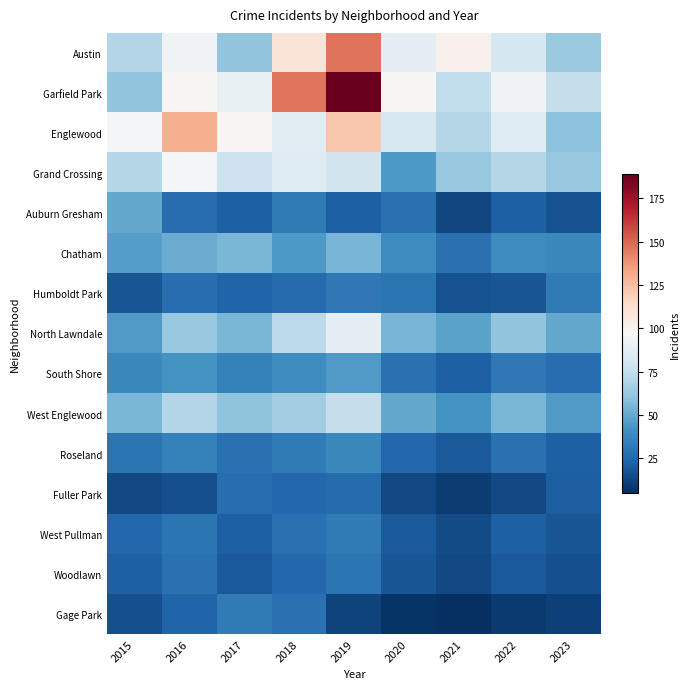

Reading right to left, list all the values displayed in this chart.

Austin: 2023=63	2022=81	2021=101	2020=88	2019=147	2018=109	2017=61	2016=94	2015=70
Garfield Park: 2023=75	2022=94	2021=74	2020=98	2019=189	2018=146	2017=90	2016=98	2015=61
Englewood: 2023=59	2022=85	2021=71	2020=82	2019=122	2018=87	2017=99	2016=130	2015=95
Grand Crossing: 2023=62	2022=71	2021=62	2020=44	2019=80	2018=85	2017=78	2016=96	2015=71
Auburn Gresham: 2023=17	2022=22	2021=13	2020=28	2019=22	2018=32	2017=22	2016=27	2015=50
Chatham: 2023=38	2022=39	2021=28	2020=39	2019=54	2018=44	2017=55	2016=51	2015=46
Humboldt Park: 2023=32	2022=18	2021=17	2020=30	2019=31	2018=26	2017=23	2016=27	2015=18
North Lawndale: 2023=50	2022=61	2021=48	2020=54	2019=89	2018=72	2017=55	2016=62	2015=45
South Shore: 2023=27	2022=31	2021=22	2020=28	2019=45	2018=40	2017=35	2016=42	2015=38
West Englewood: 2023=45	2022=55	2021=42	2020=50	2019=75	2018=65	2017=60	2016=70	2015=55
Roseland: 2023=22	2022=28	2021=20	2020=25	2019=38	2018=33	2017=28	2016=35	2015=30
Fuller Park: 2023=21	2022=14	2021=10	2020=14	2019=26	2018=25	2017=27	2016=16	2015=14
West Pullman: 2023=18	2022=22	2021=15	2020=20	2019=32	2018=28	2017=22	2016=30	2015=25
Woodlawn: 2023=16	2022=20	2021=14	2020=18	2019=30	2018=25	2017=20	2016=28	2015=22
Gage Park: 2023=11	2022=9	2021=5	2020=7	2019=12	2018=28	2017=33	2016=23	2015=16